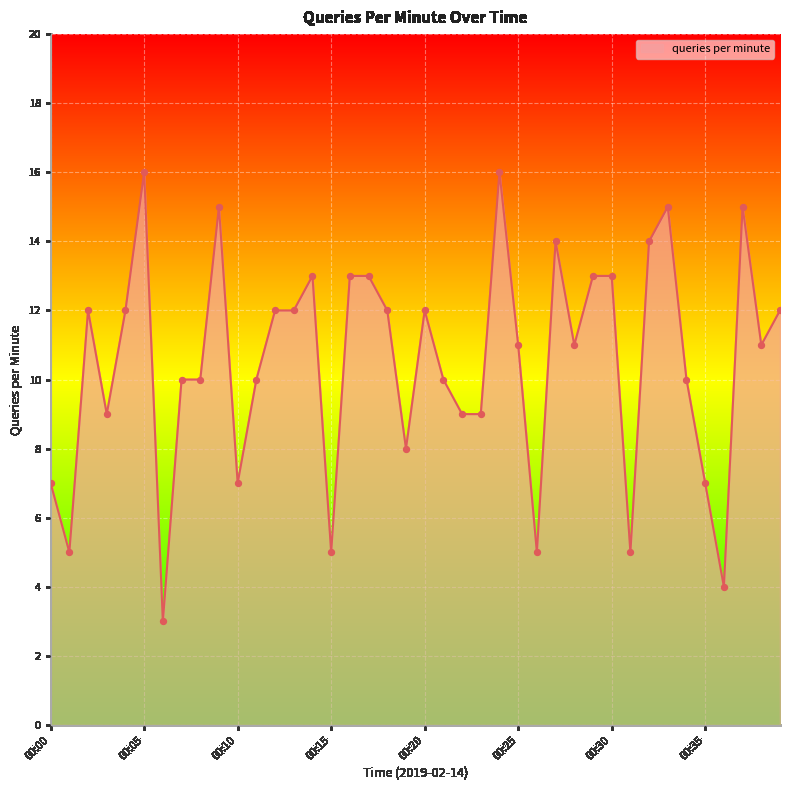

What is the difference between the maximum and minimum values?

13